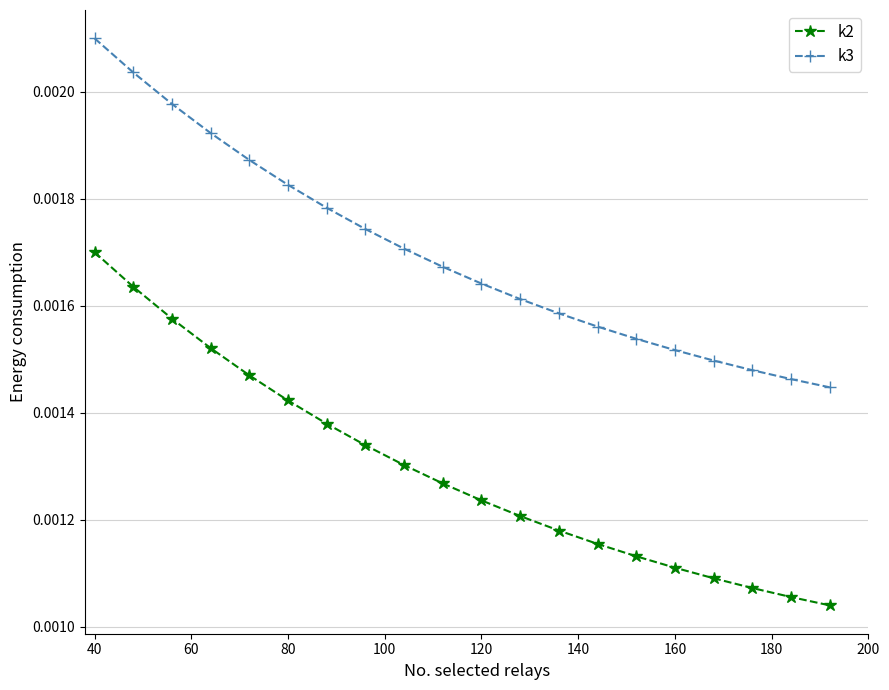

Which series has the widest spread of values?

k2